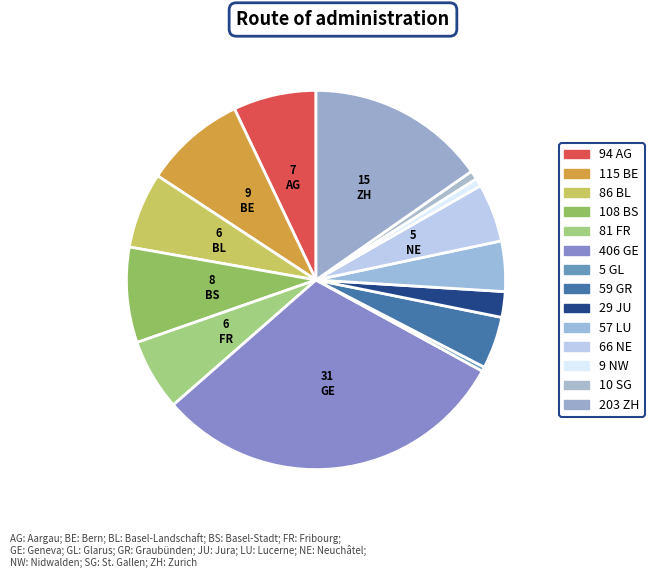

Count the number of slices in the pie.

14